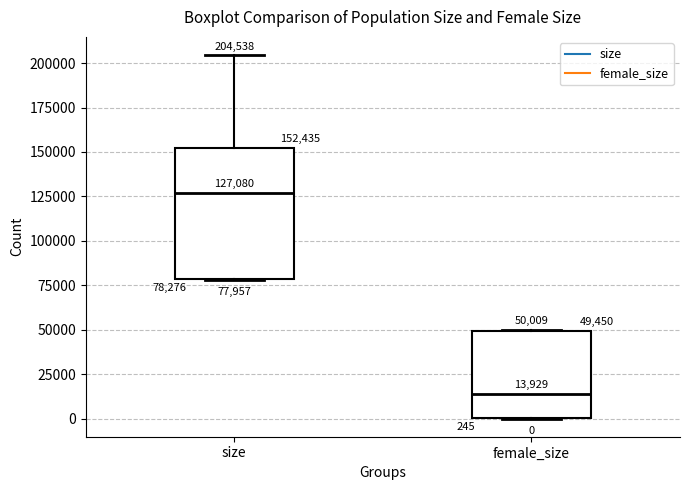

Comparing the boxes themselves (not the whiskers), which one is the tallest?

size